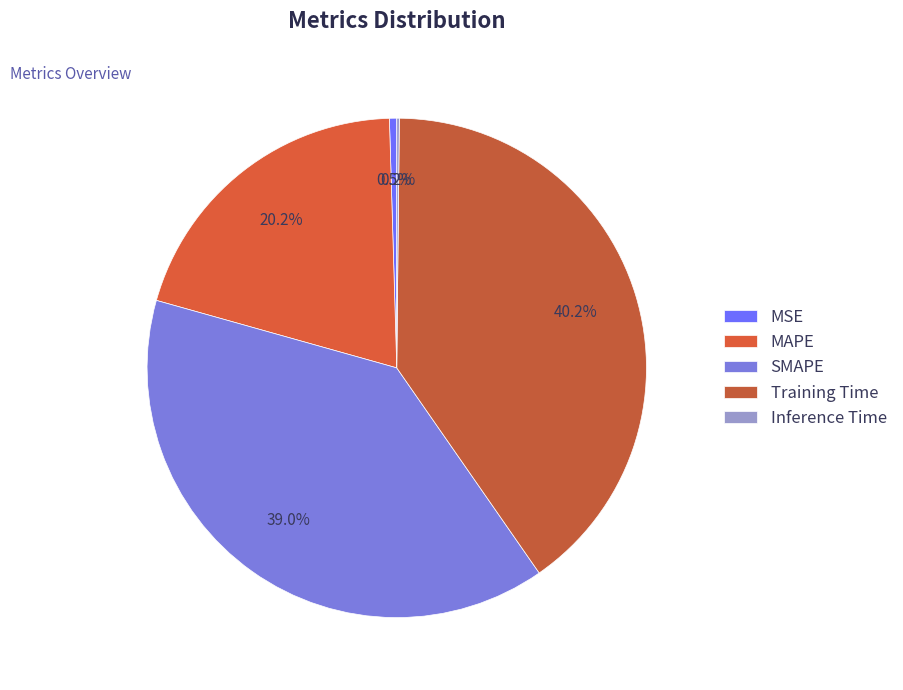

Is there a majority slice in this chart?

No